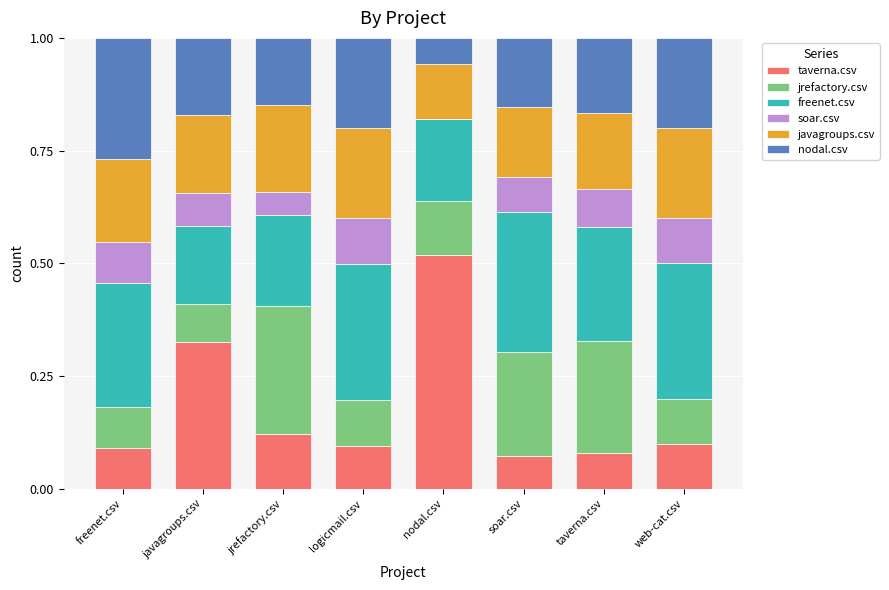

The value of taverna.csv at taverna.csv is 0.1. True or false?

True